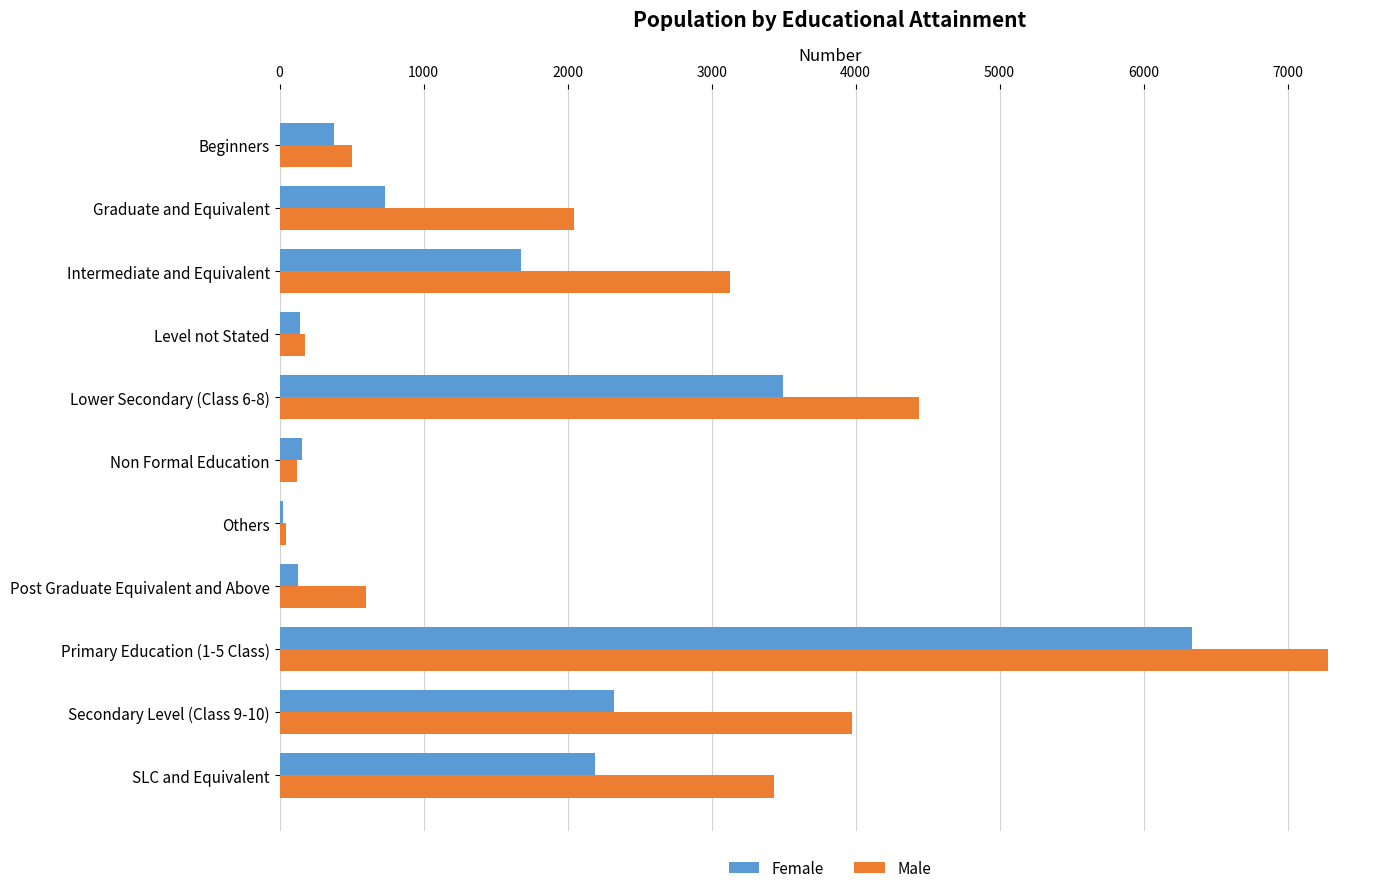

What is the difference between the maximum and minimum values in the Male series?

7236